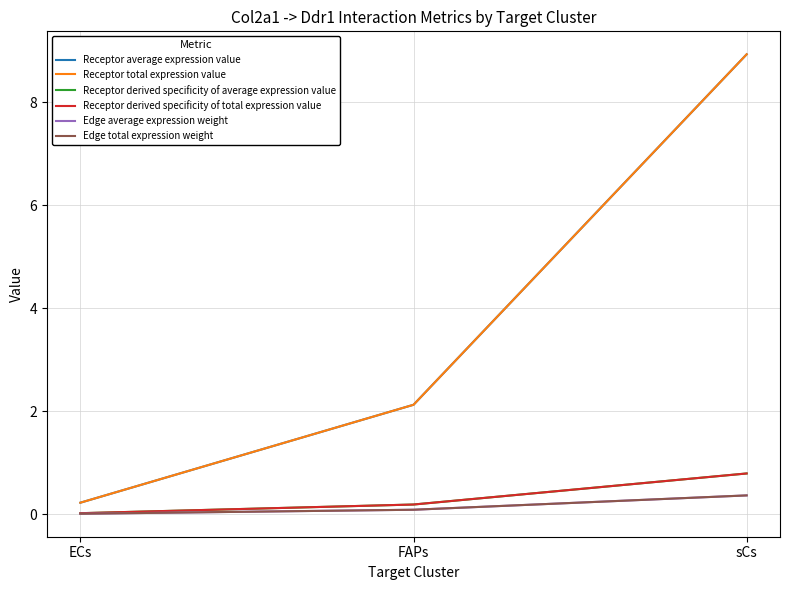

Where is Receptor average expression value nearest to the value 4?

FAPs